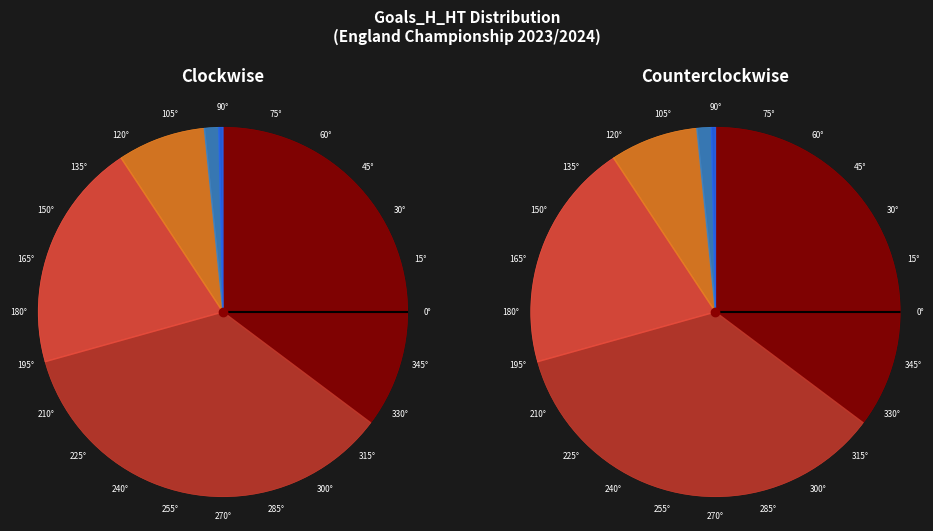

Is it true that 3 is 1% of the pie?

False